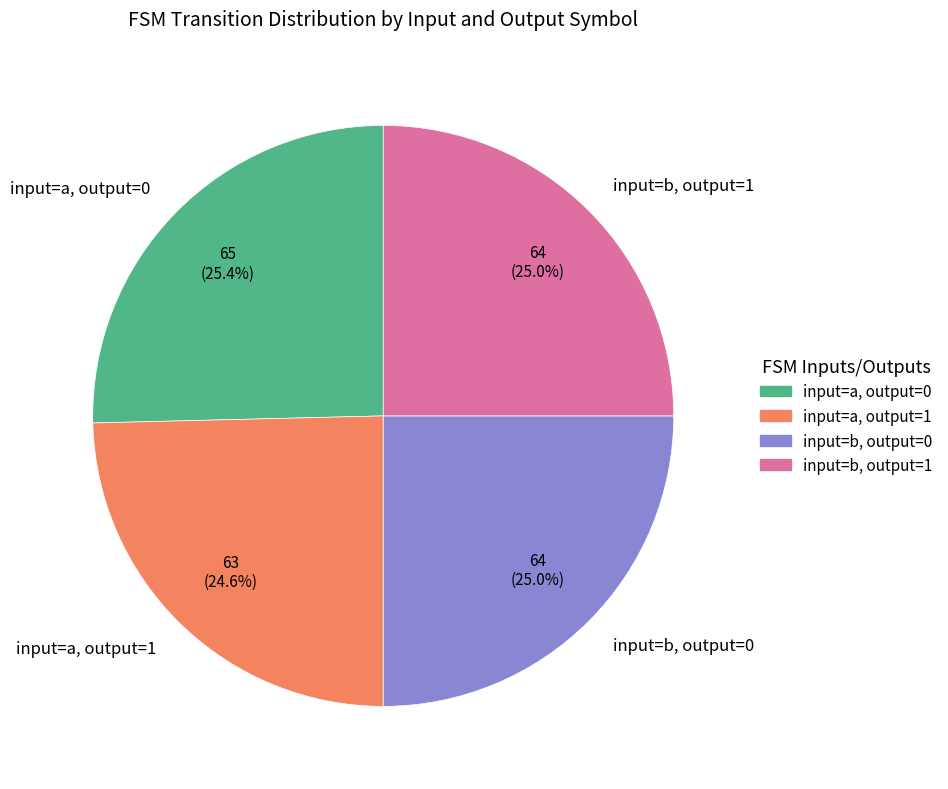

How many segments does this pie chart have?

4